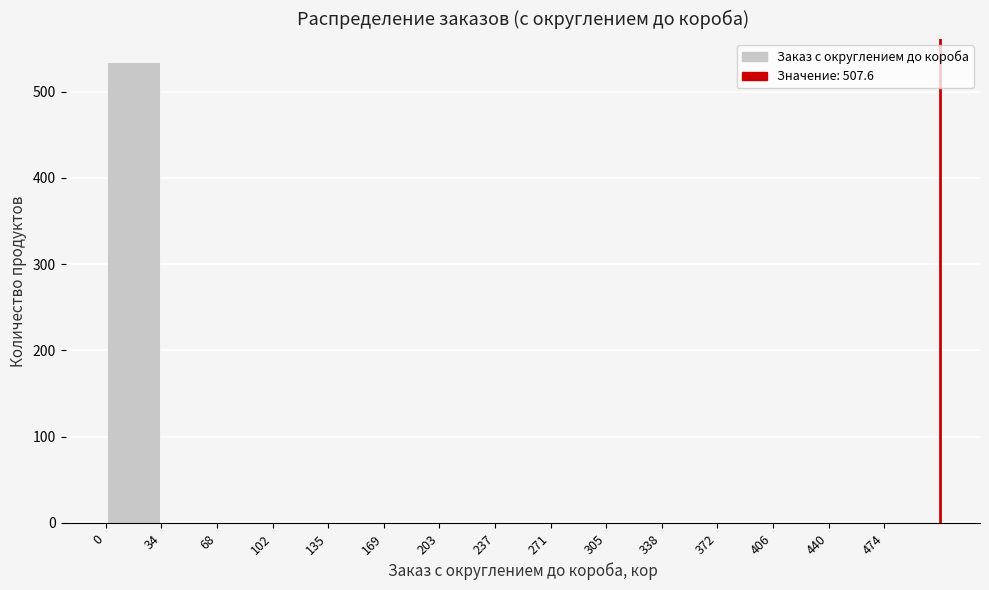

Over which range of the x-axis is the bar tallest?

0 to 35